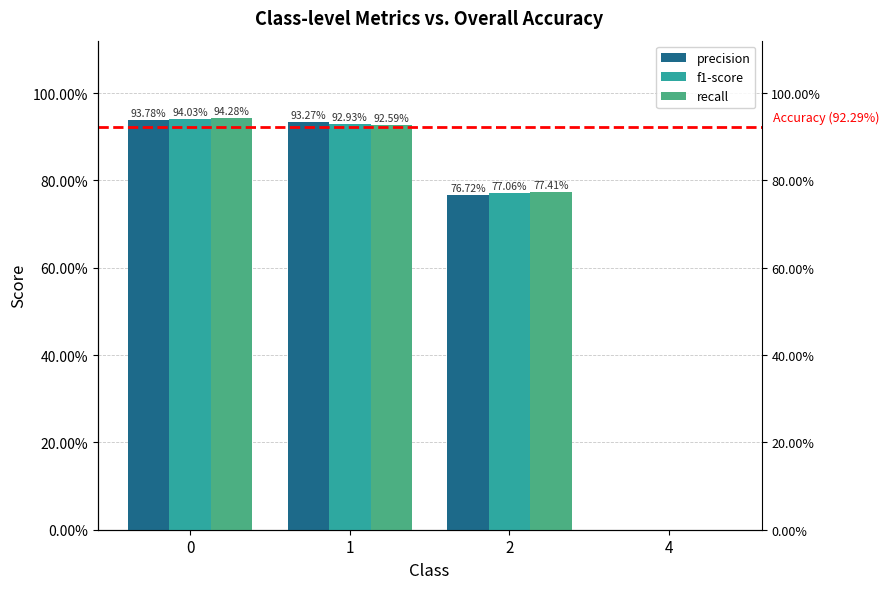

Which has a higher value, 2 or 4?

2